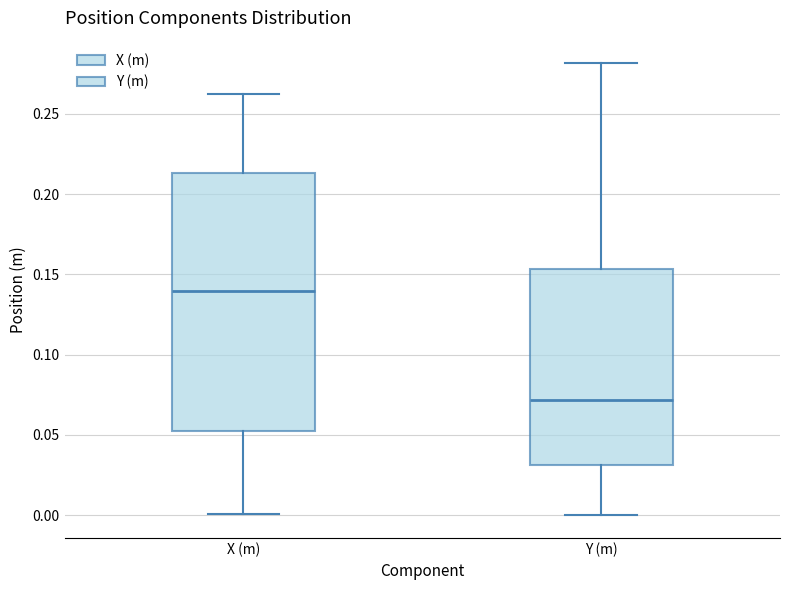

Comparing the boxes themselves (not the whiskers), which one is the tallest?

X (m)